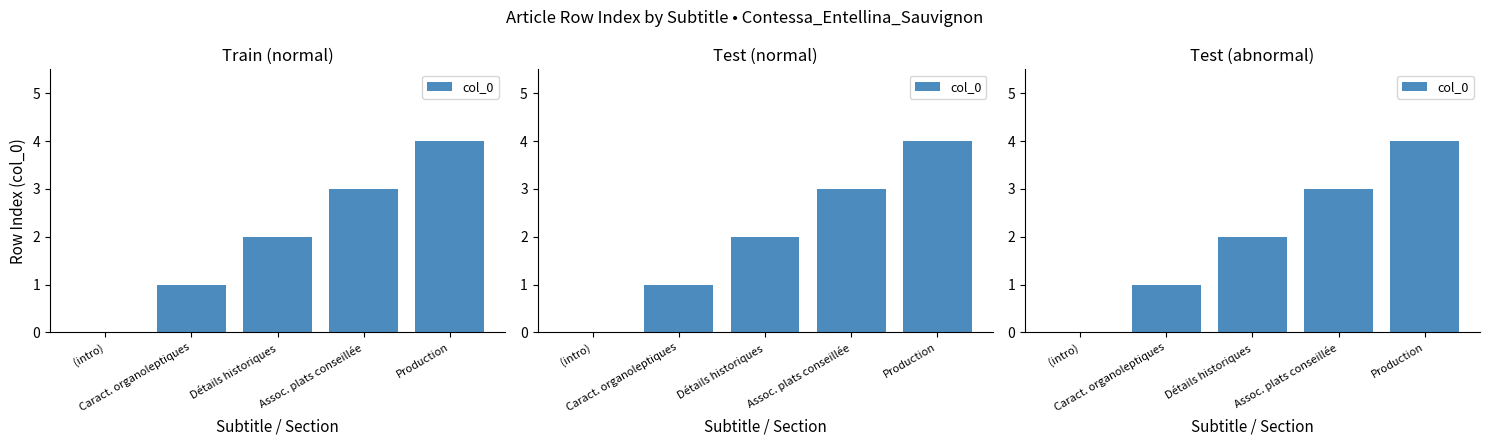

How many values exceed 2?

2